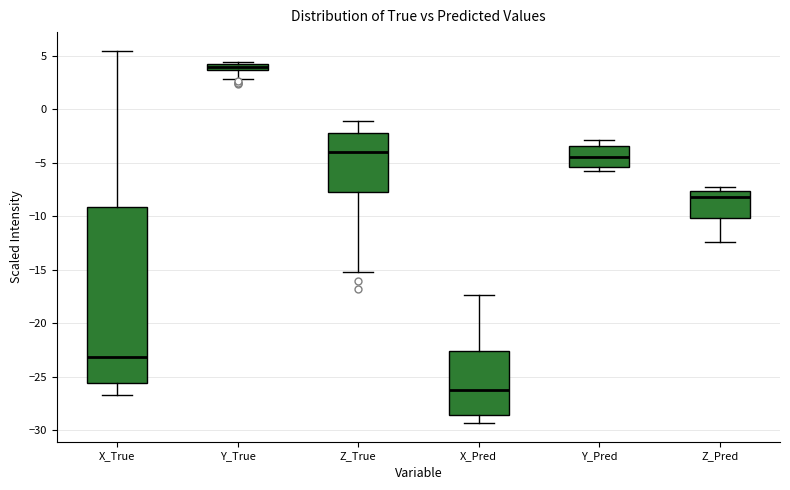

Which box is the tallest, from its lower edge to its upper edge?

X_True